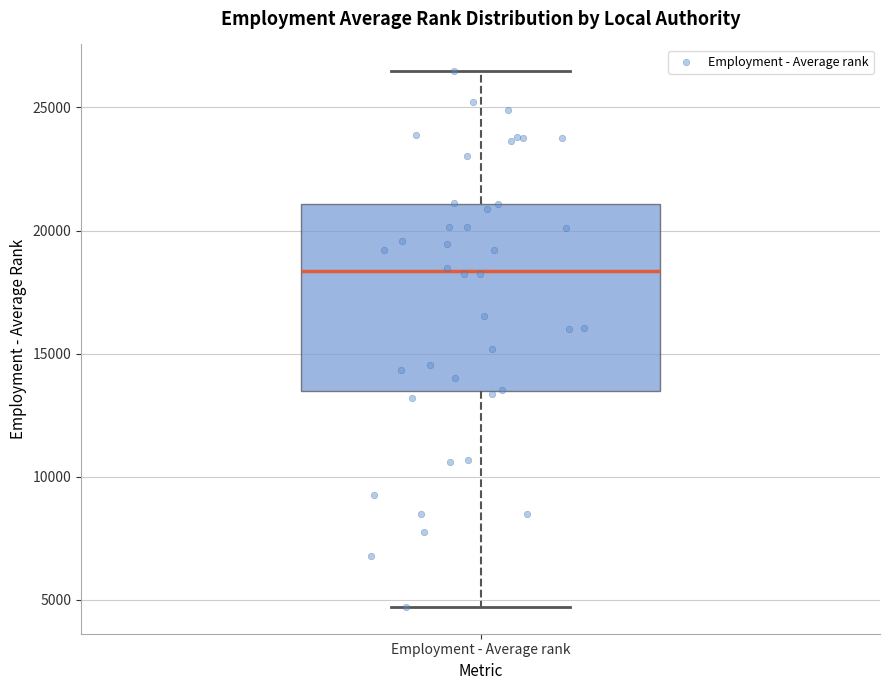

Read this box plot against the y-axis: the position of the median line, the range covered by the box, and the ends of both whiskers. The values are not printed on the chart, so give them approximately, as read against the axis.

median 18500, box 13500 to 21000, whiskers 4500 to 26500